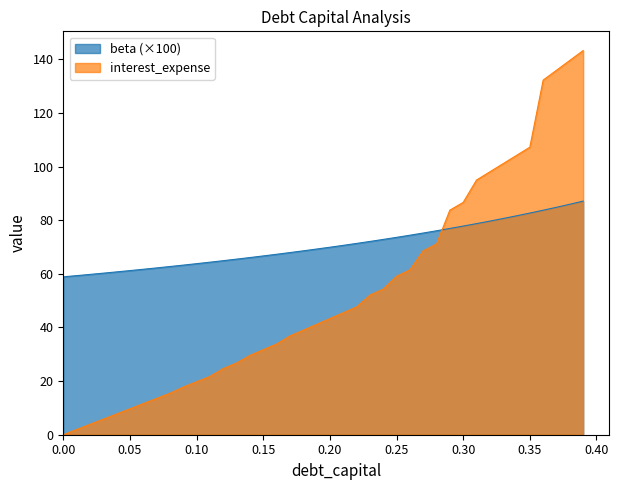

What is the total value across all series at 0.21?

116.1